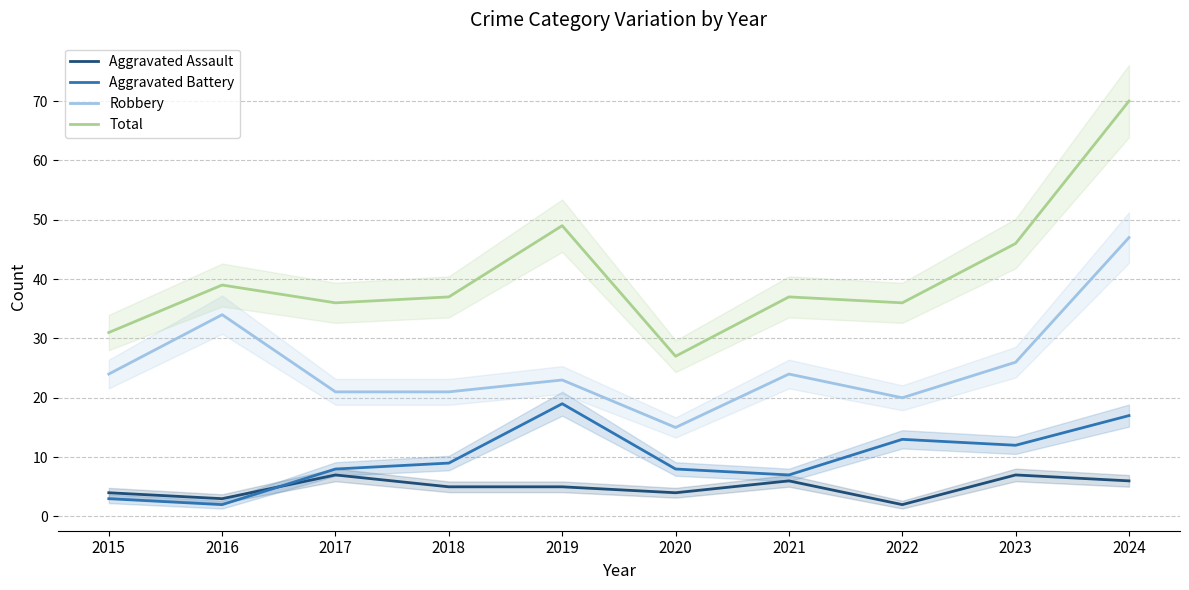

How many lines are shown in the chart?

4